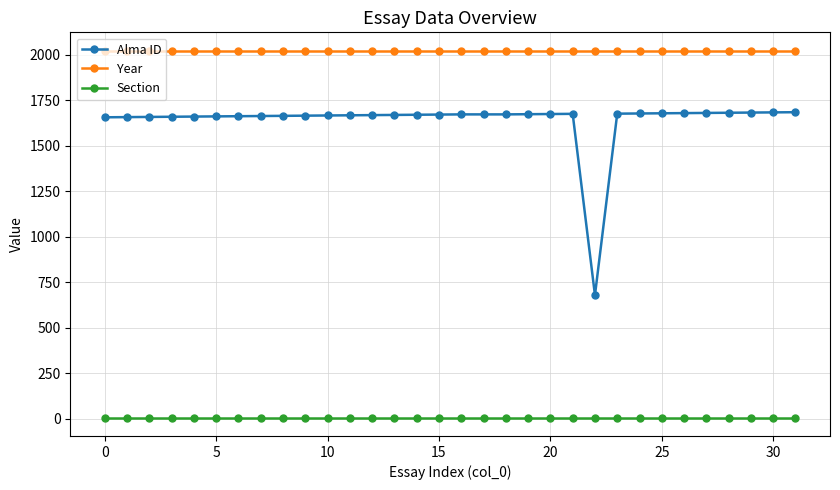

True or false: Alma ID has more than 0 interior local peaks.

True